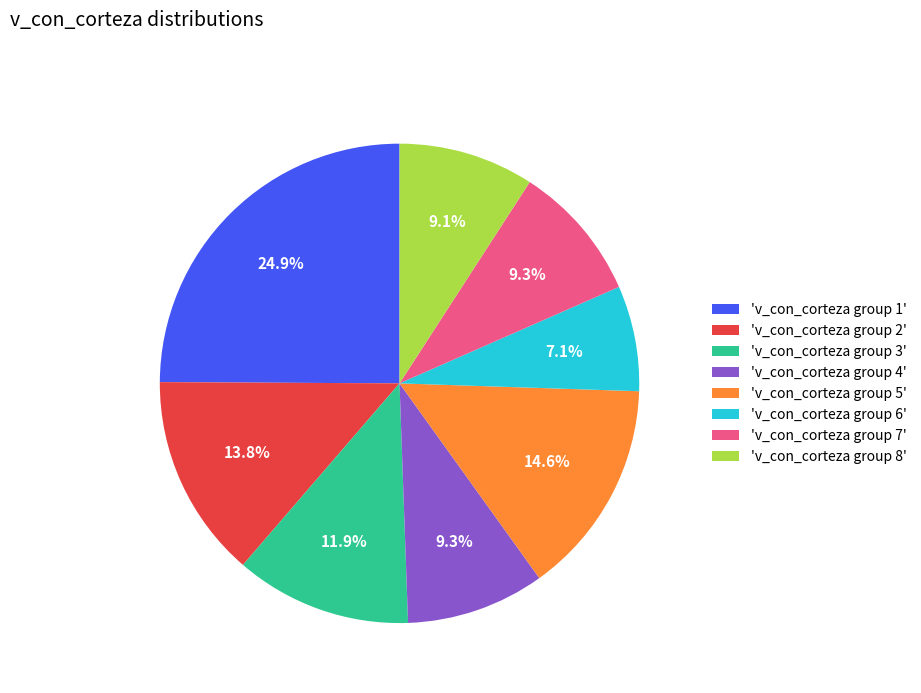

Which slice is the smallest?

'v_con_corteza group 6'